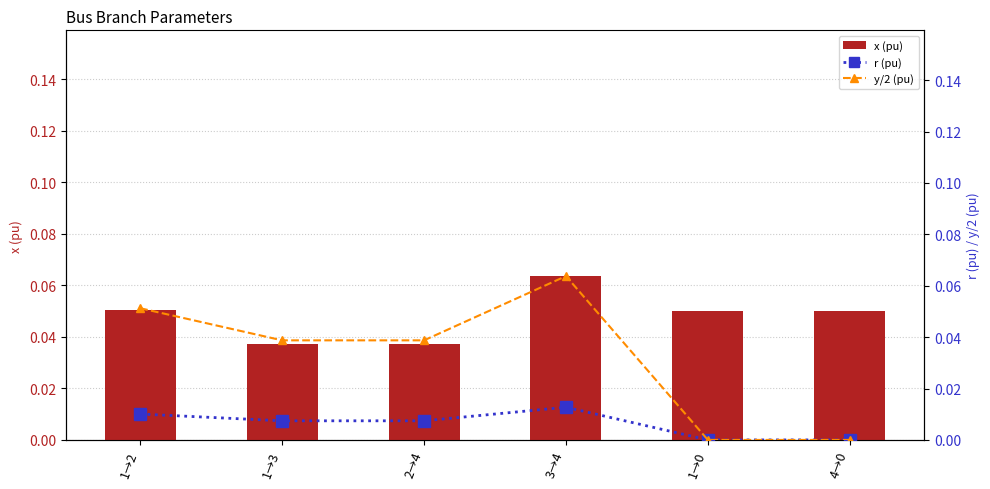

What is the label of the 3rd bar from the left?

2→4